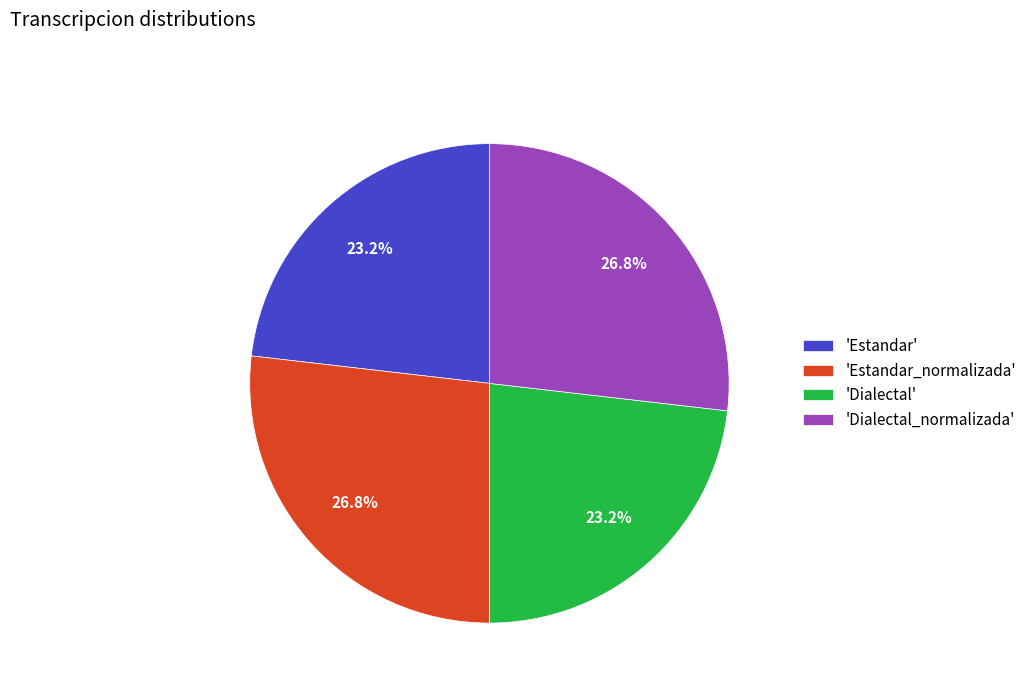

Does any single category account for the majority?

No